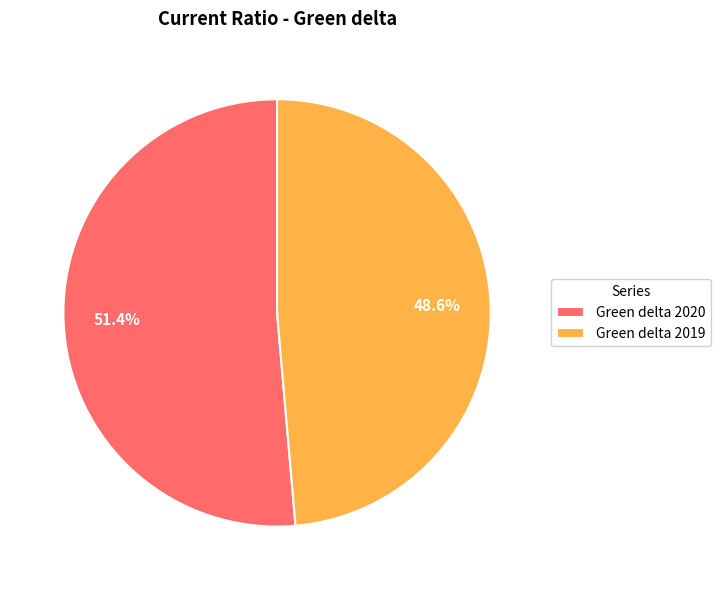

Rank the categories by value from lowest to highest.

Green delta 2019, Green delta 2020